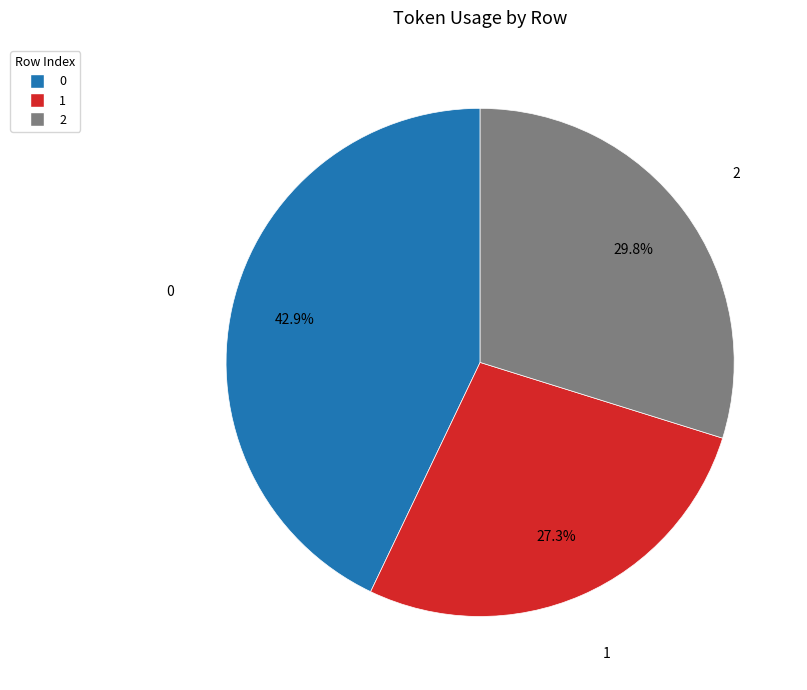

How many slices are in this pie chart?

3